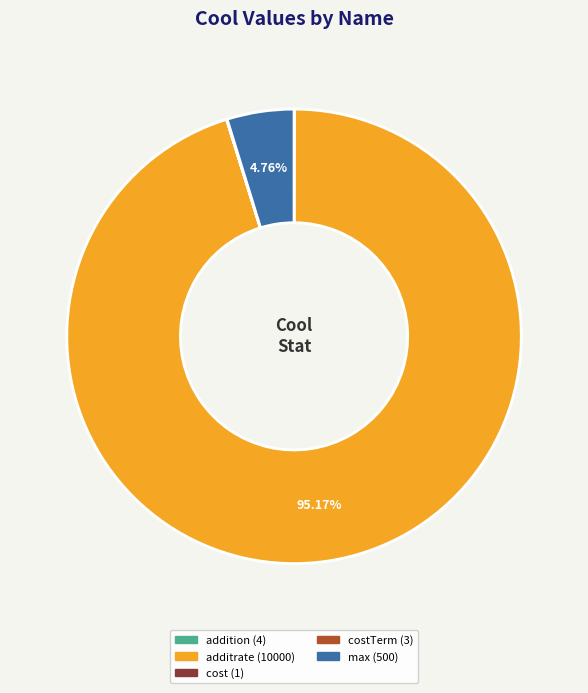

Is there any slice that represents more than half of the pie?

Yes